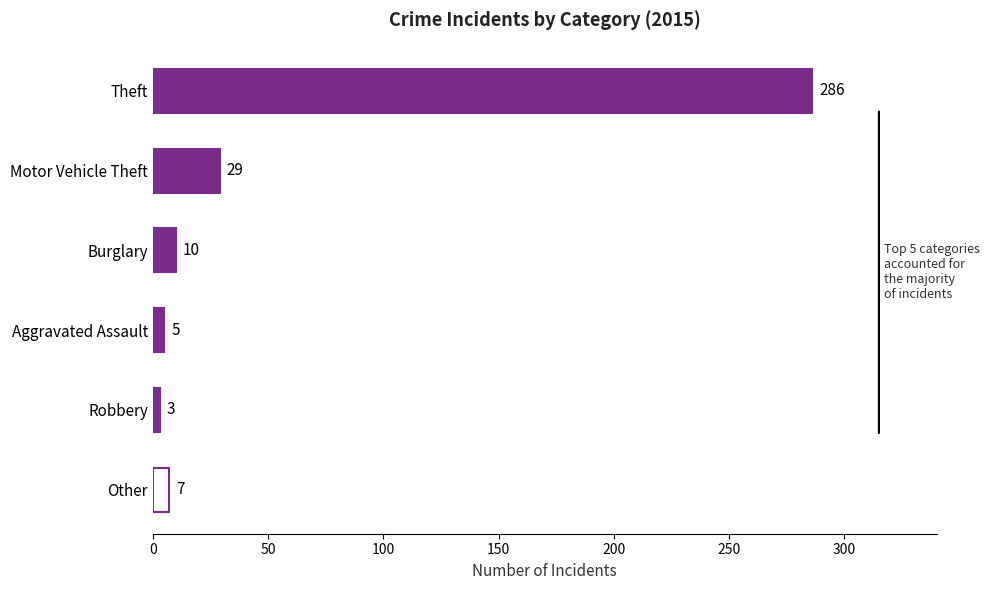

Reading top to bottom, what are all the values shown in this chart?

286	29	10	5	3	7